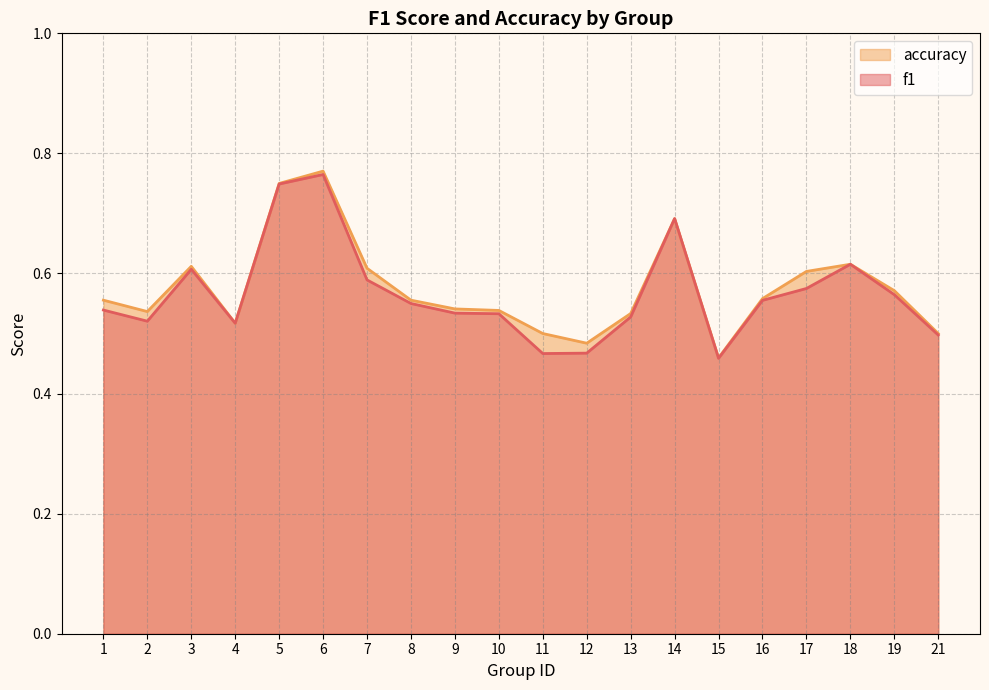

Rank the series at 11 from lowest to highest value.

f1, accuracy